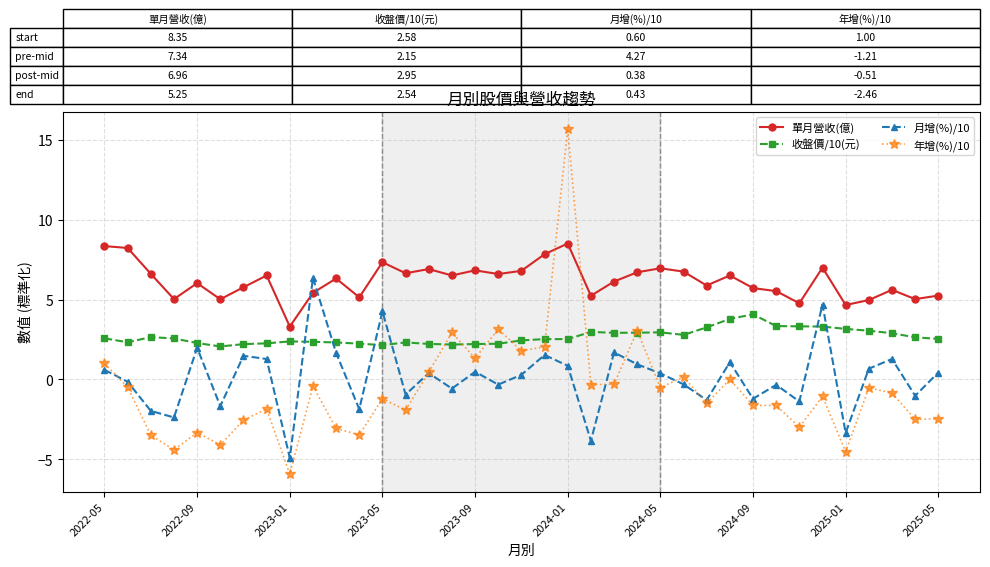

List the series in order of their peak value, lowest first.

收盤價/10(元), 月增(%)/10, 單月營收(億), 年增(%)/10